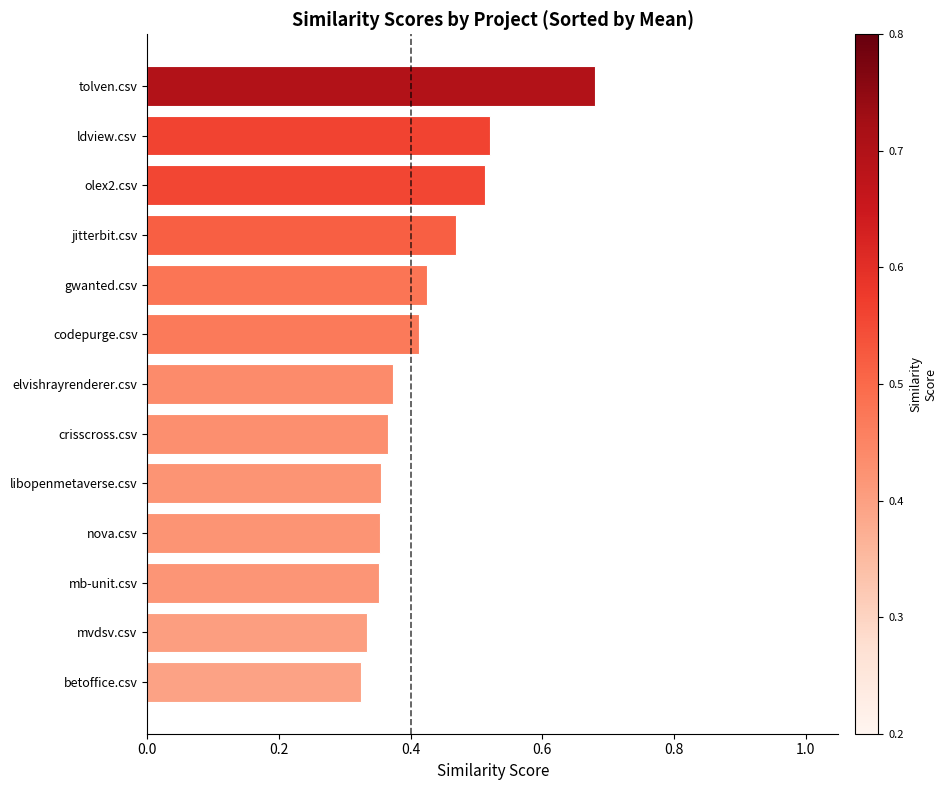

How many bars are there in total?

13